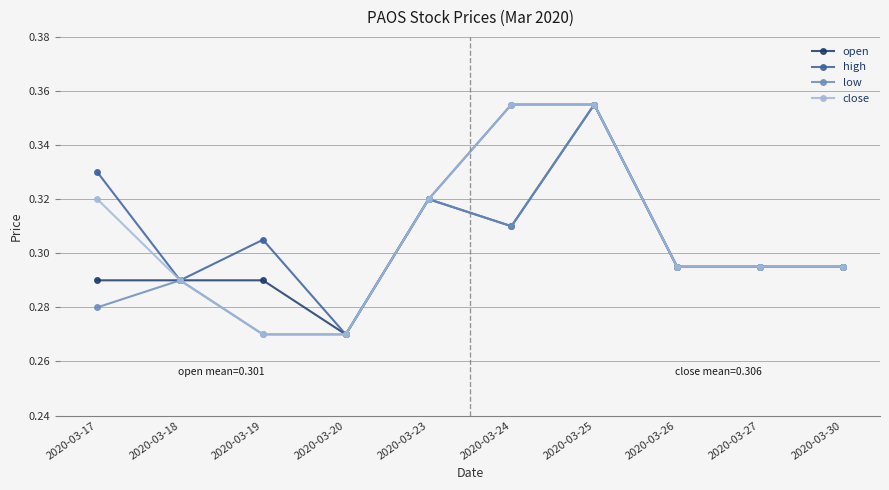

True or false: close has a value of 0.6 at 2020-03-24.

False